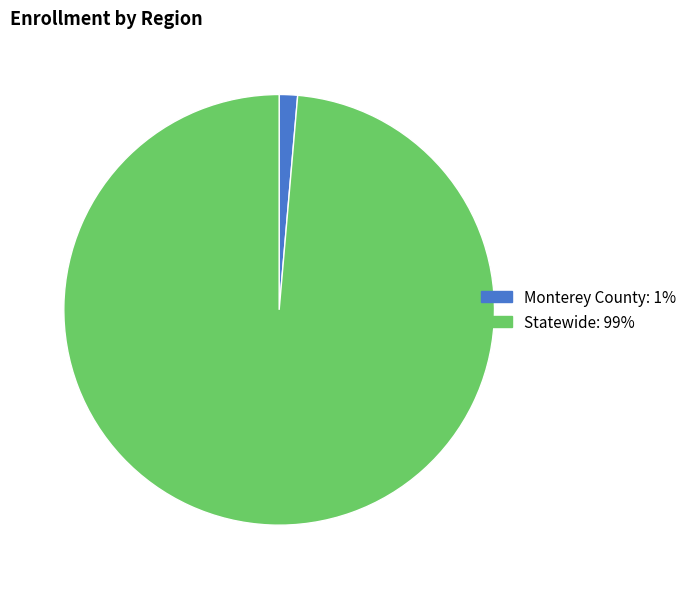

Which has a higher value, Statewide or Monterey County?

Statewide